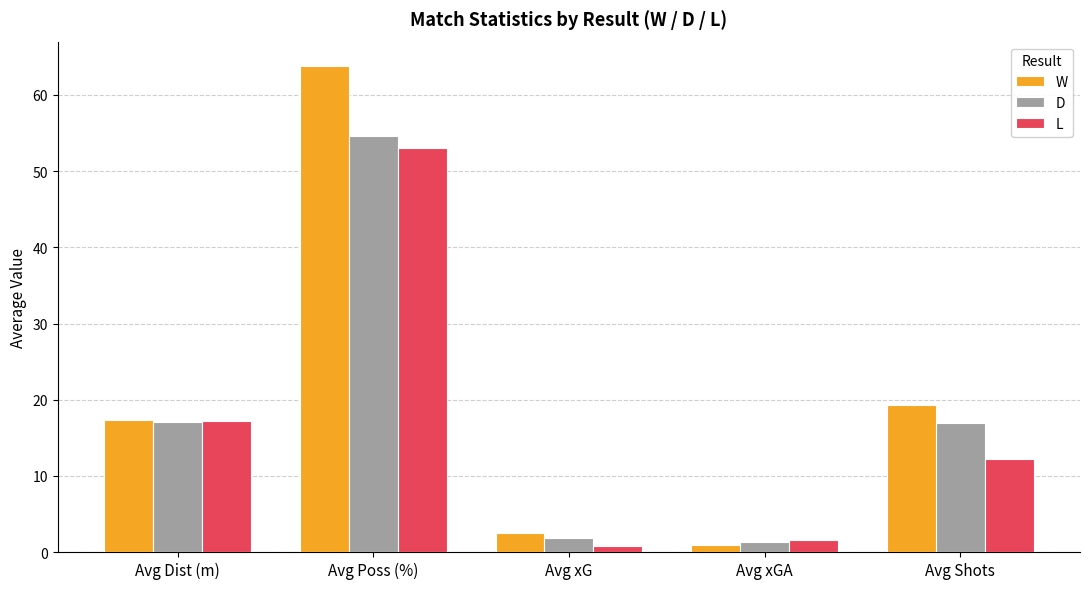

The W series shows 63.8 at Avg Poss (%). True or false?

True